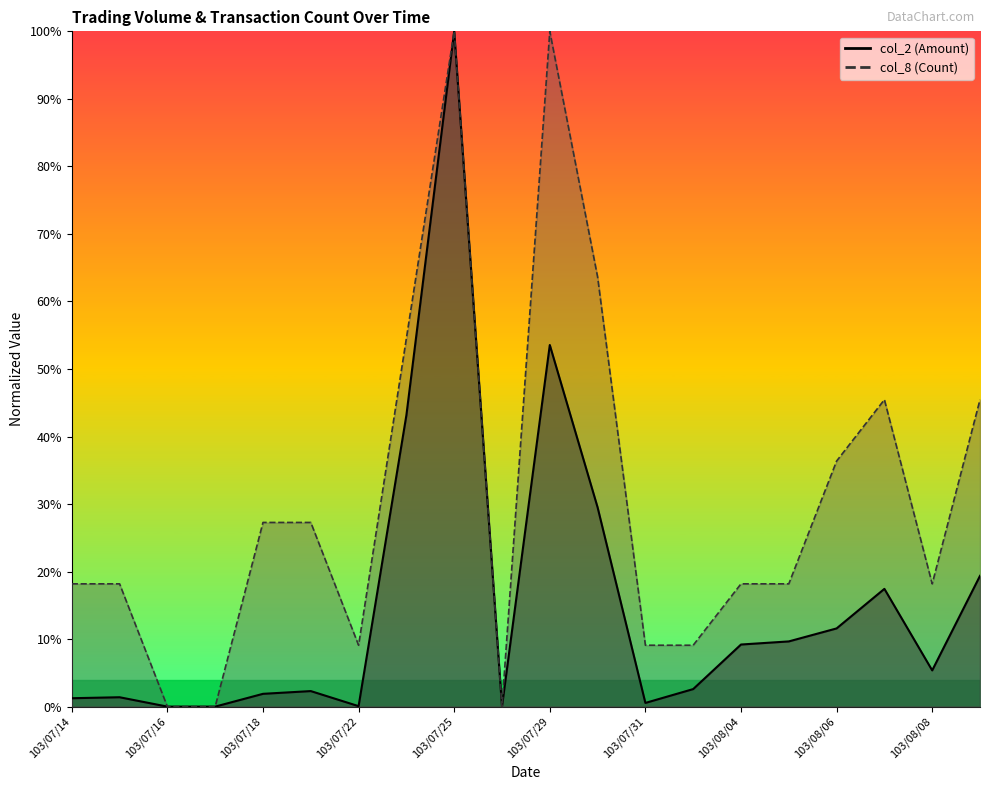

Count the number of data series in this chart.

2